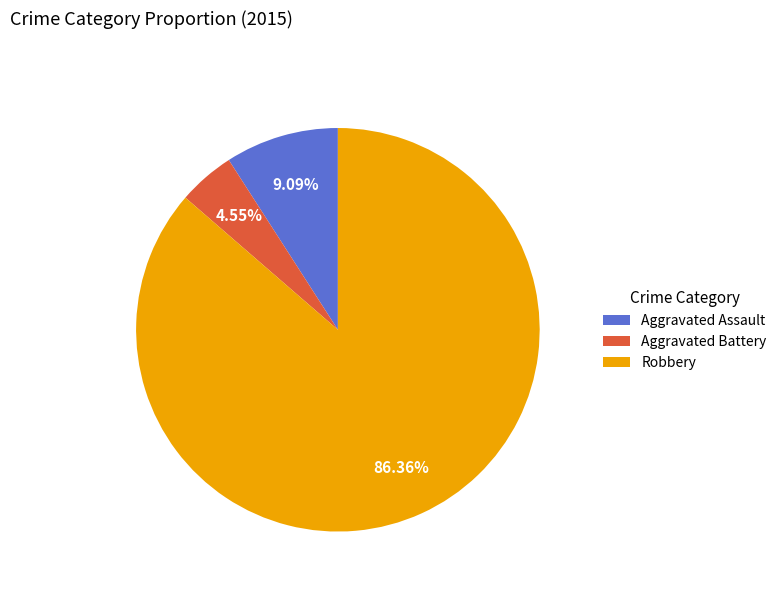

What is the smallest slice in the pie chart?

Aggravated Battery